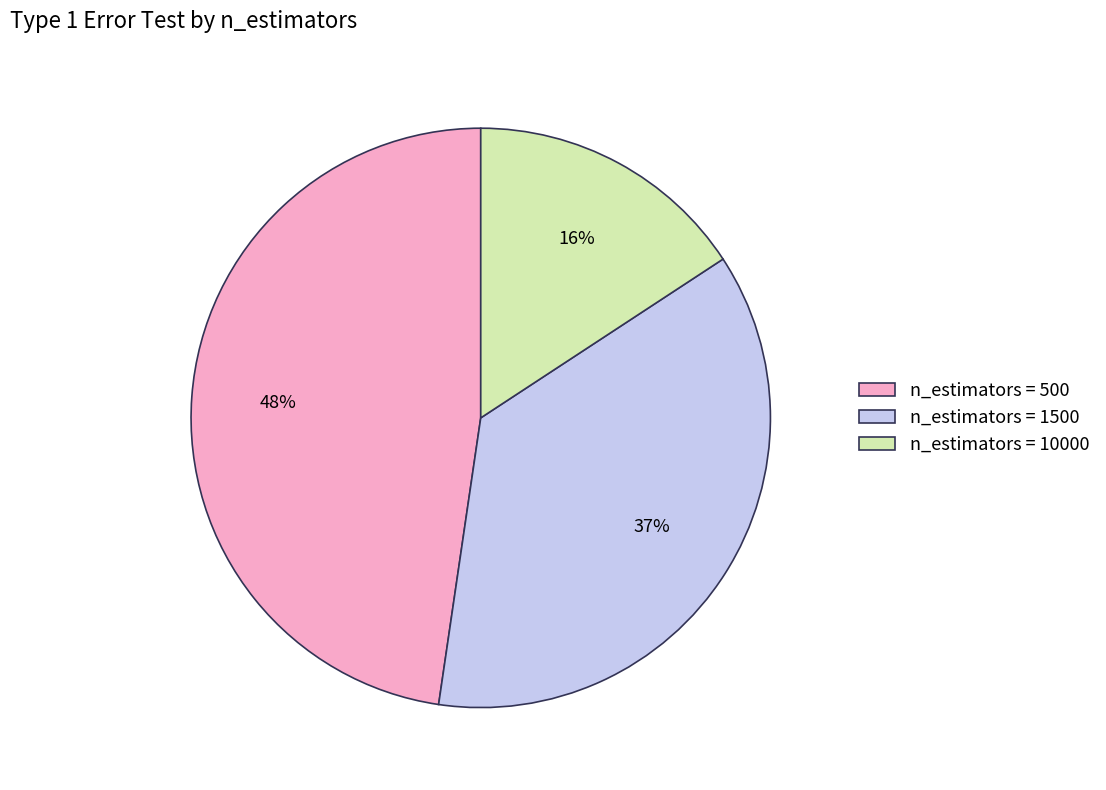

The n_estimators = 10000 slice represents 23% of the pie. True or false?

False